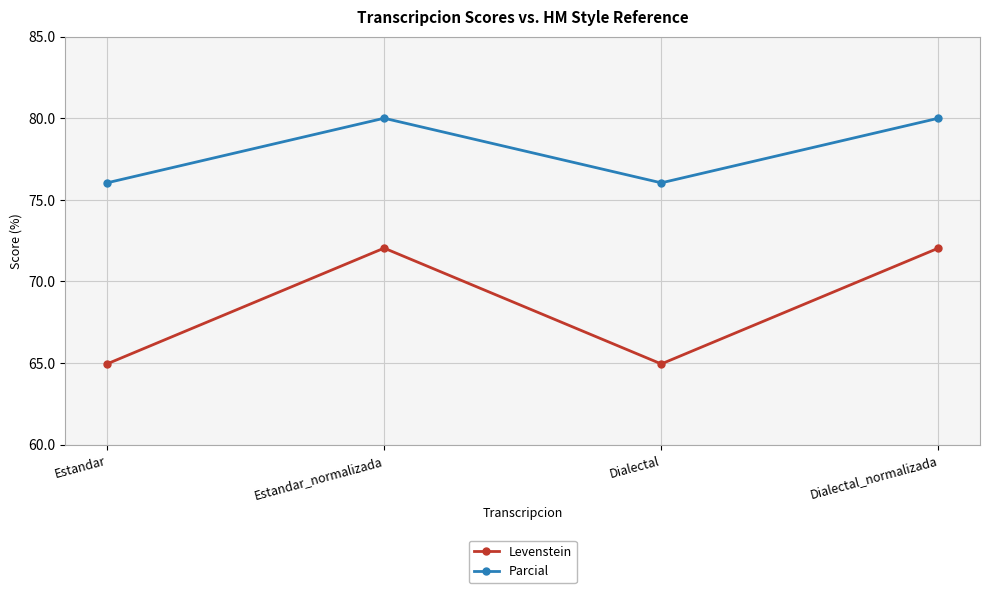

Which series has the widest spread of values?

Levenstein